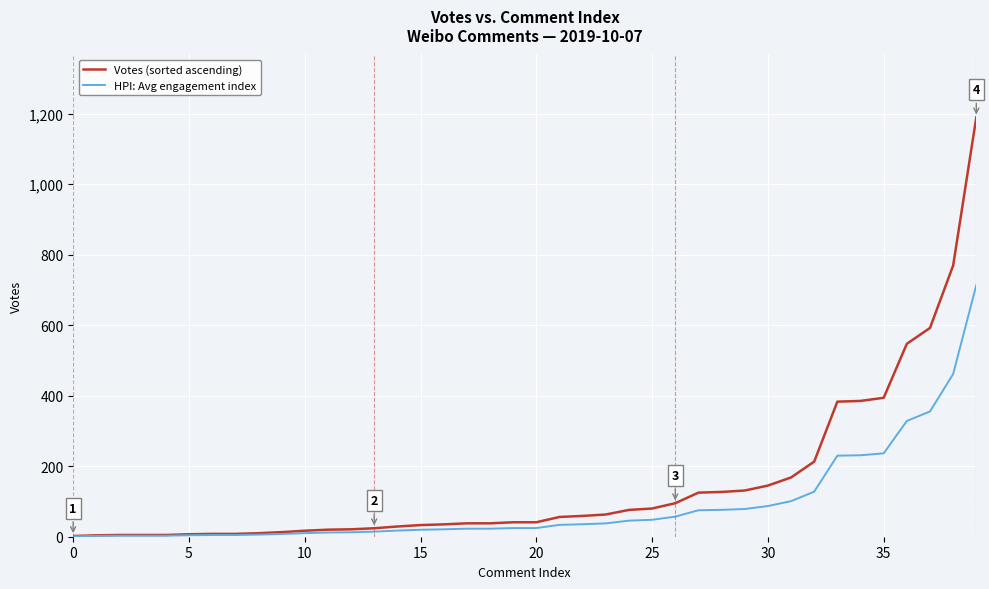

Which series has the largest total across all categories?

Votes (sorted ascending)